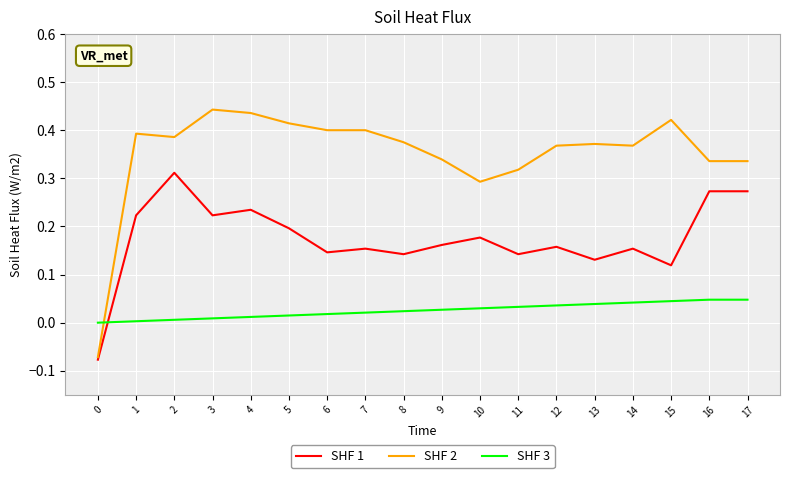

Which series has the widest spread of values?

SHF 2